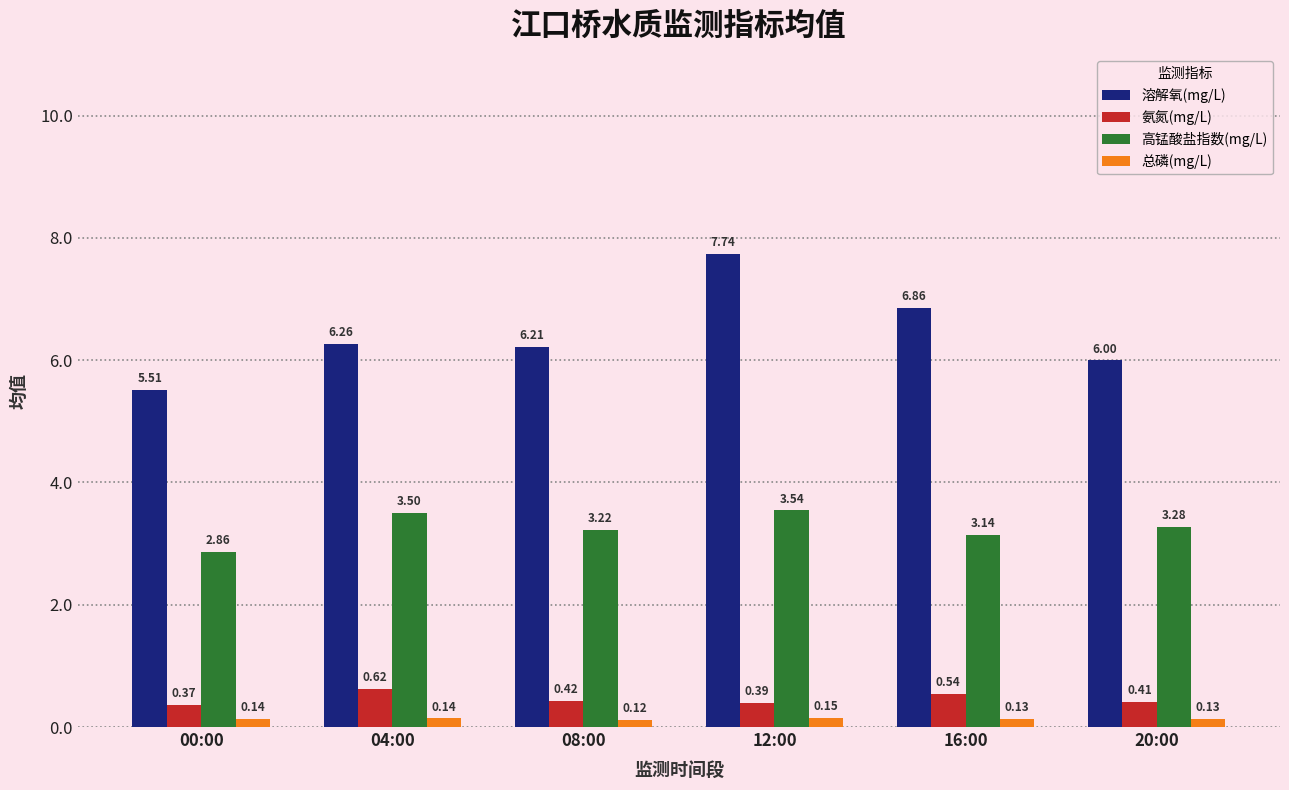

What is the label of the 3rd bar from the right?

12:00